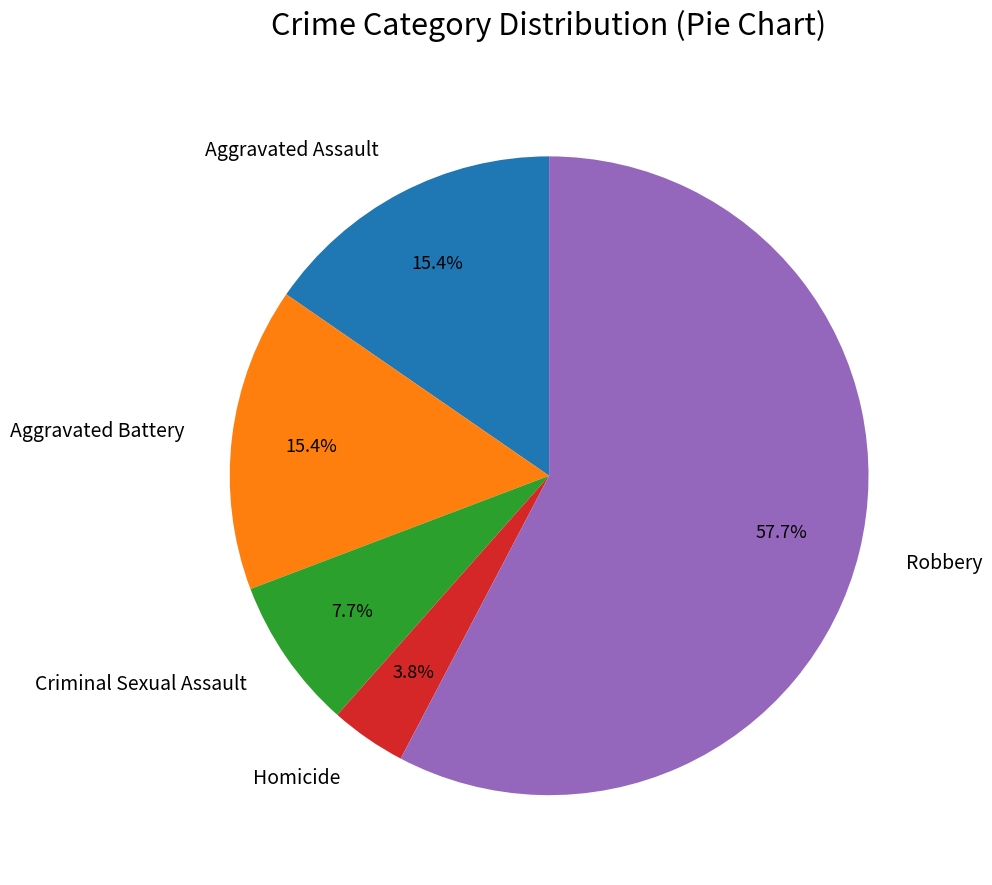

The Criminal Sexual Assault slice represents 8% of the pie. True or false?

True